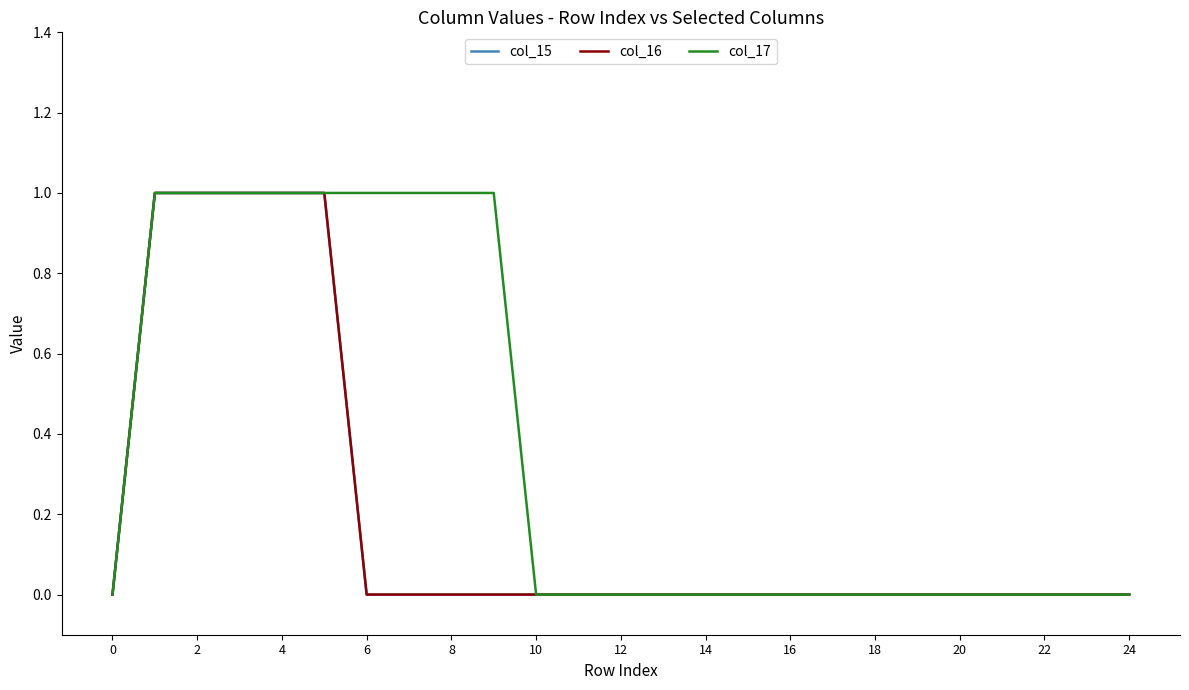

Does the chart display data point markers on the line(s)?

No